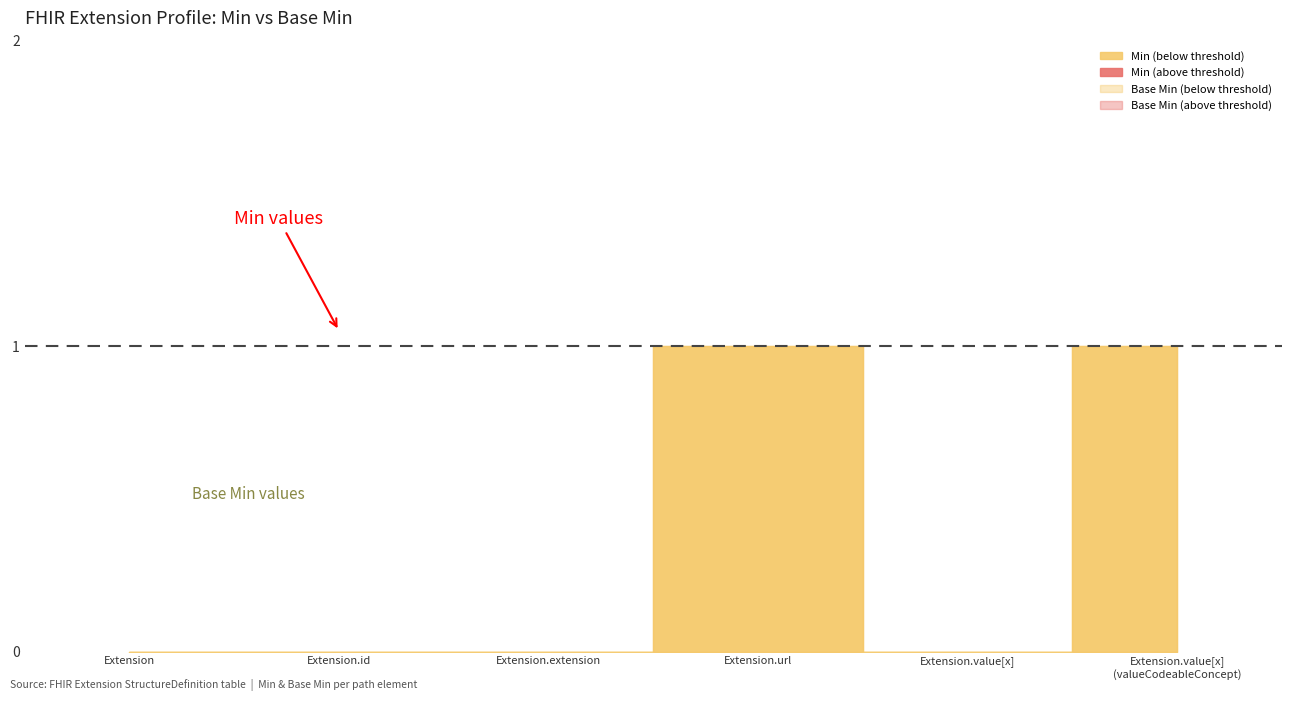

How many lines are shown in the chart?

2